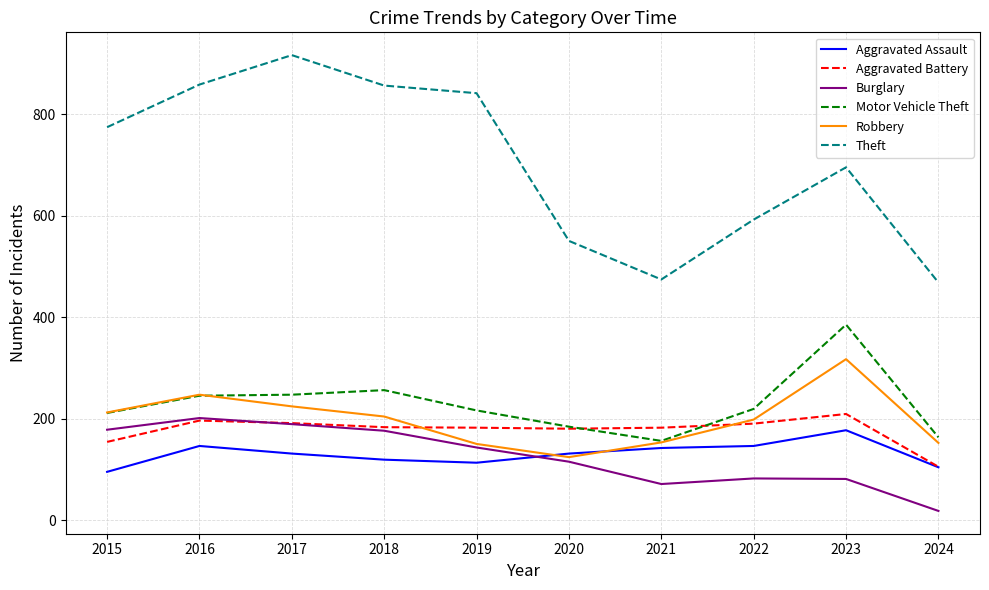

List the series in order of their peak value, highest first.

Theft, Motor Vehicle Theft, Robbery, Aggravated Battery, Burglary, Aggravated Assault